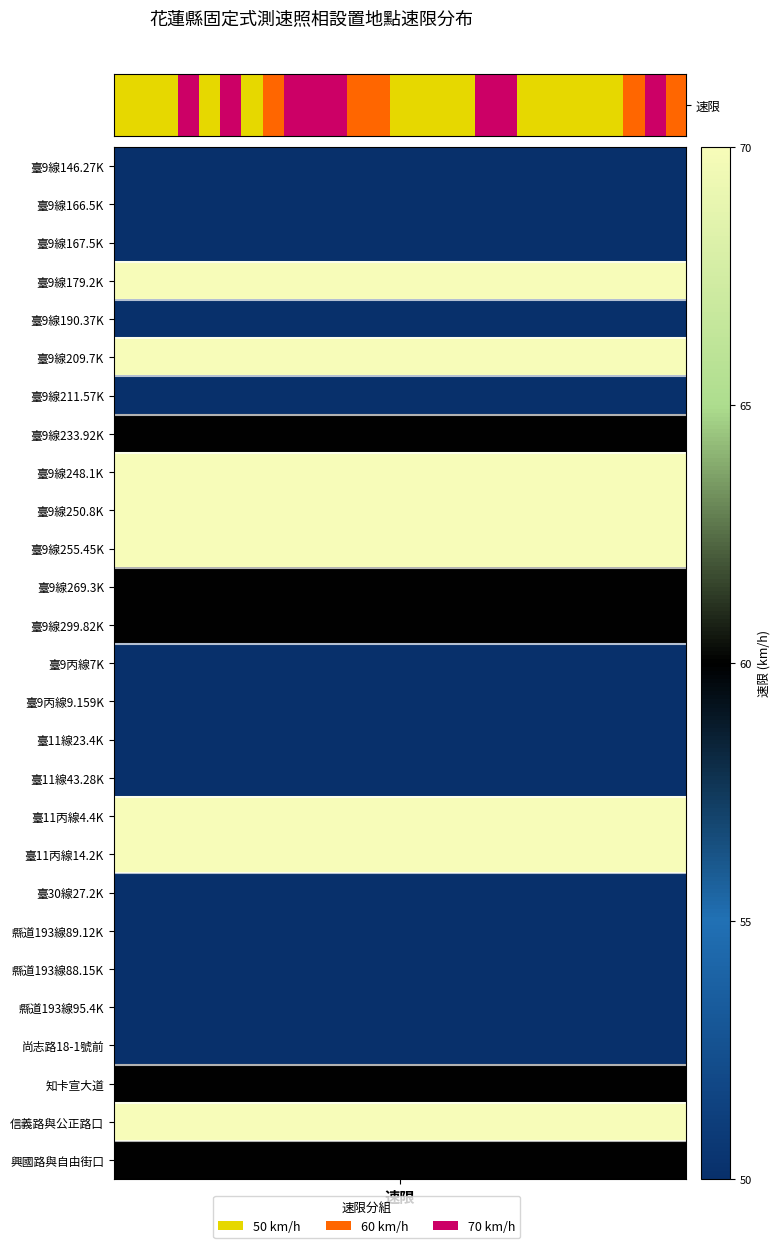

What is the minimum value shown in the chart?

50